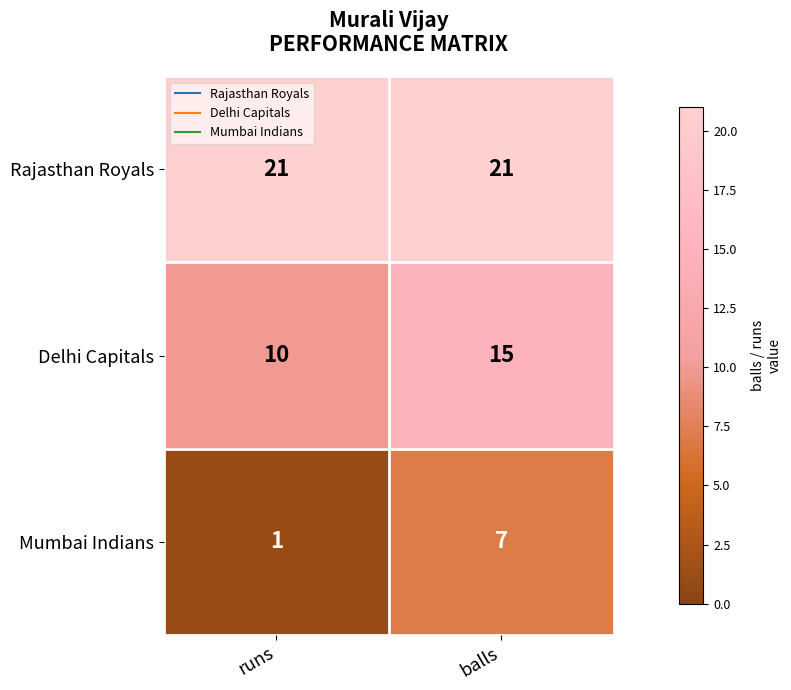

What is the smallest value displayed?

1